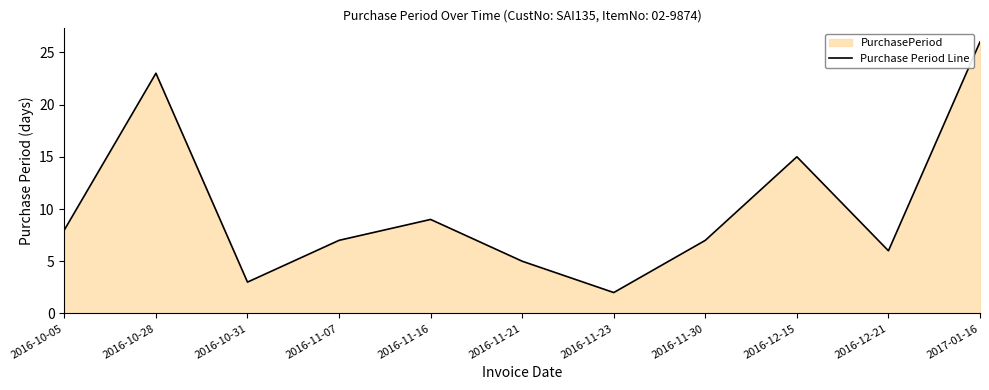

At which category does the data reach its first local valley?

2016-10-31